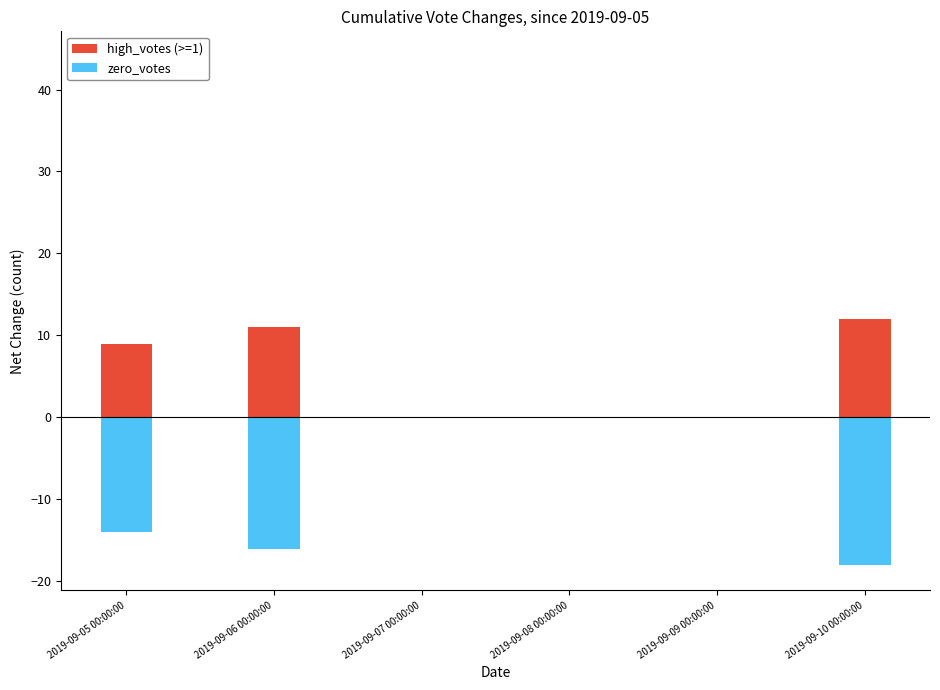

Where is zero_votes nearest to the value -16?

2019-09-06 00:00:00